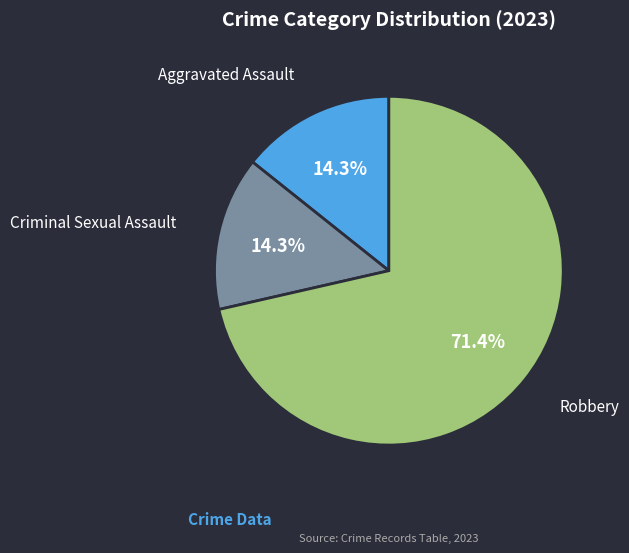

Approximately how many times larger is the value at Robbery compared to Criminal Sexual Assault?

5.0